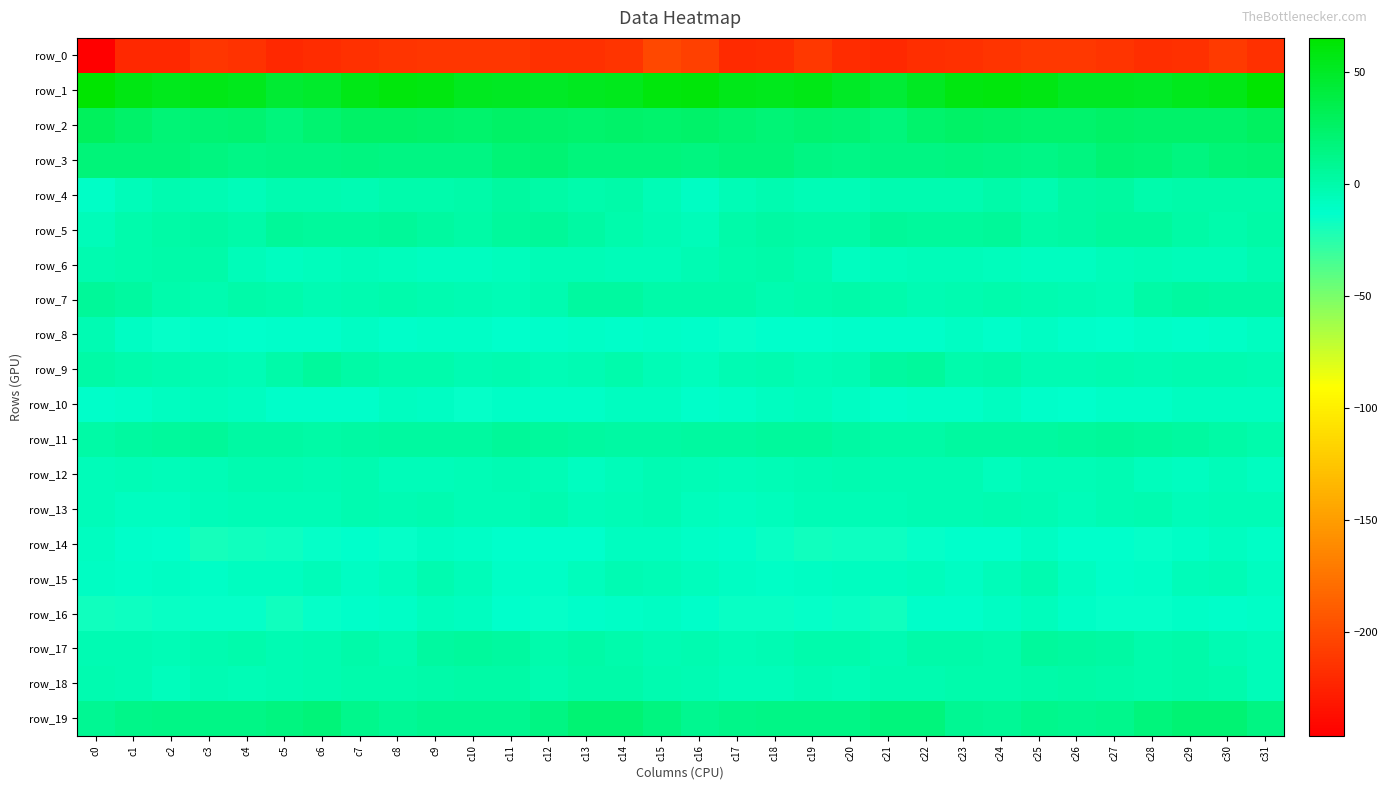

Which series has the largest range (max minus min)?

row_0